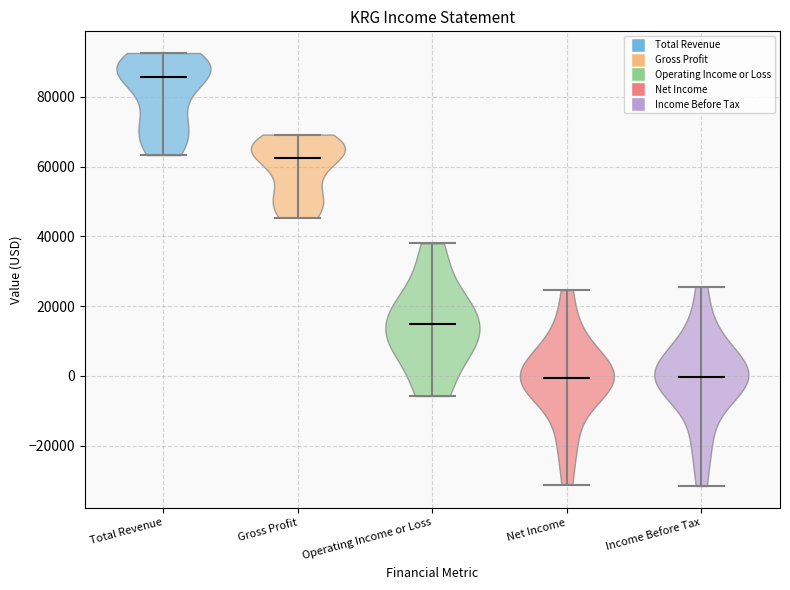

Reading left to right, read every violin against the y-axis: where its median line is, and the lowest and highest points it reaches. The values are not printed on the chart, so give them approximately, as read against the axis.

Total Revenue: median line 86000, lowest point 64000, highest point 92000
Gross Profit: median line 62000, lowest point 46000, highest point 70000
Operating Income or Loss: median line 14000, lowest point -6000, highest point 38000
Net Income: median line 0, lowest point -32000, highest point 24000
Income Before Tax: median line 0, lowest point -32000, highest point 26000